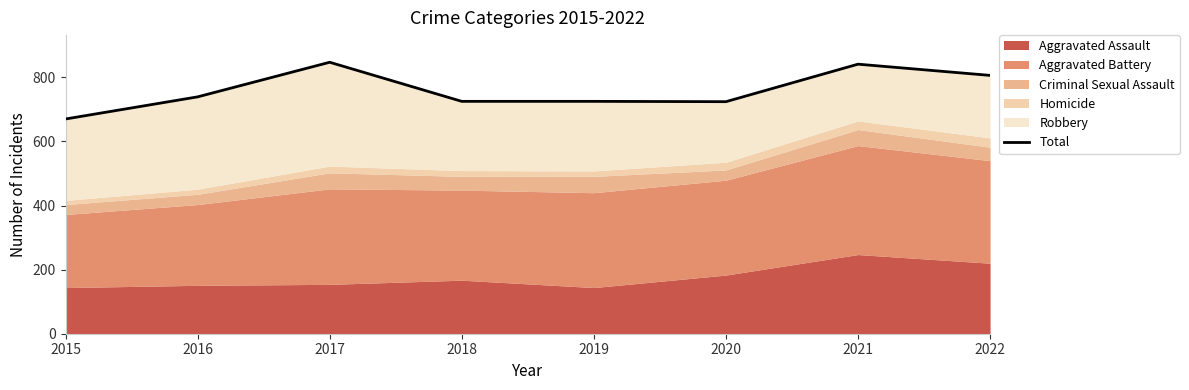

What is the average value?

760